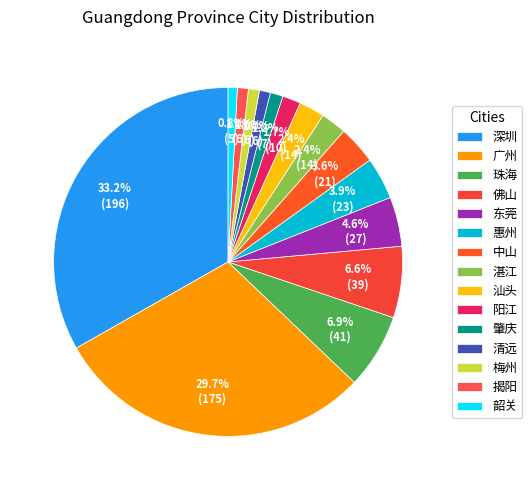

To the nearest percent, what is the combined percentage of 惠州 and 湛江?

6%